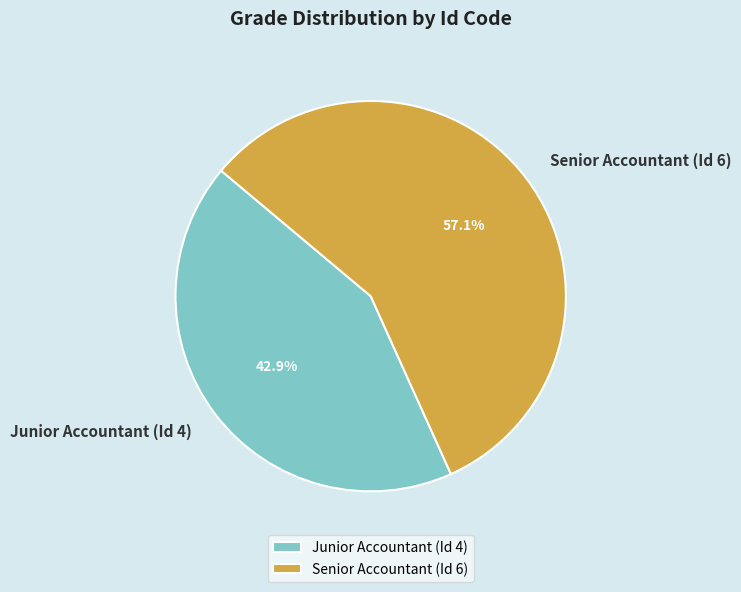

Rank the categories by value from highest to lowest.

Senior Accountant (Id 6), Junior Accountant (Id 4)